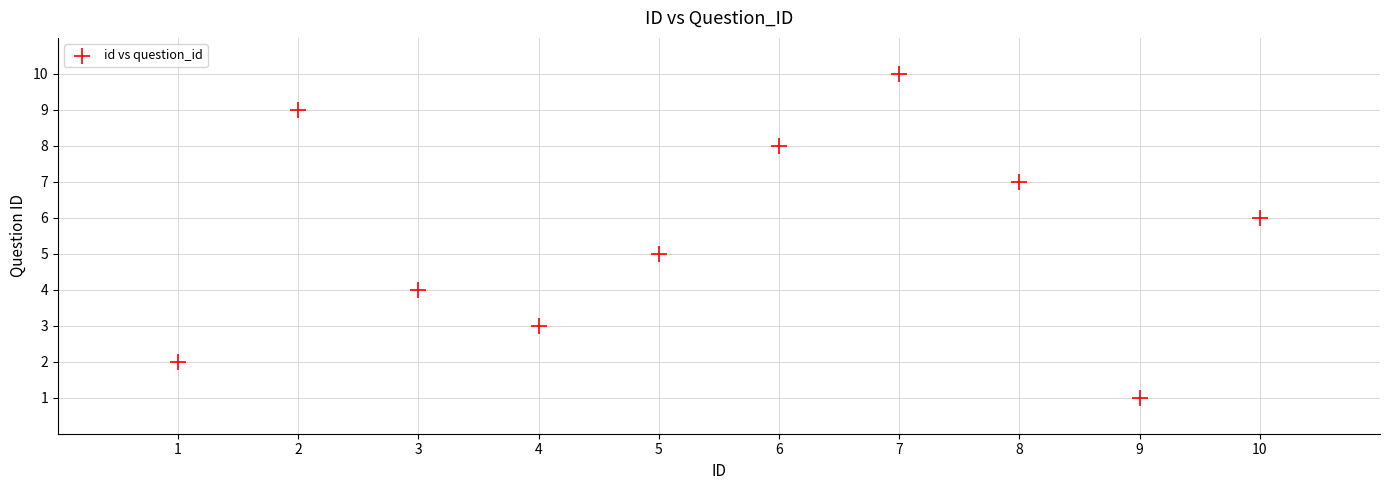

What is the average Y value?

6